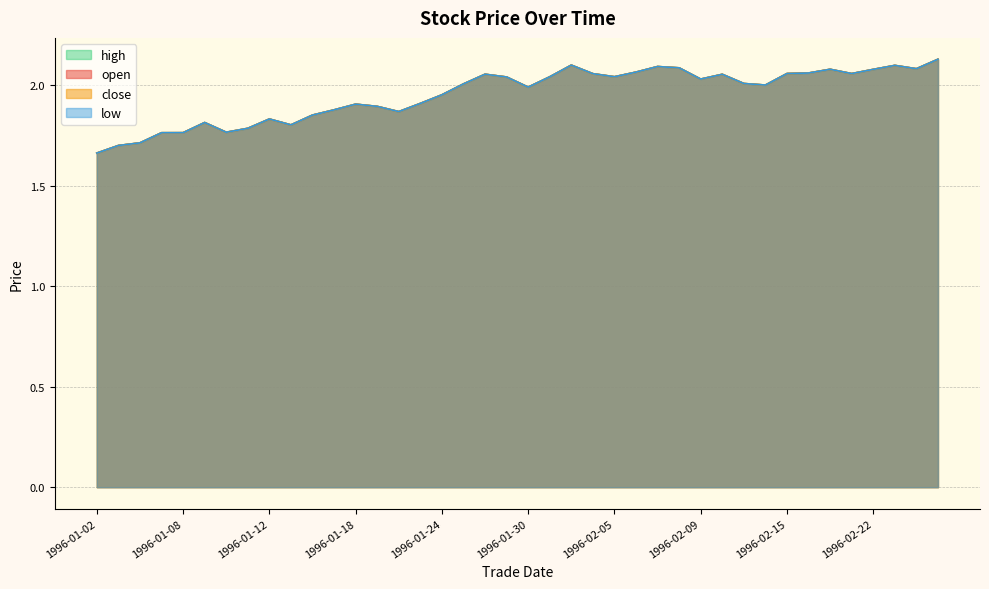

What position from the right is 1996-02-05?

16